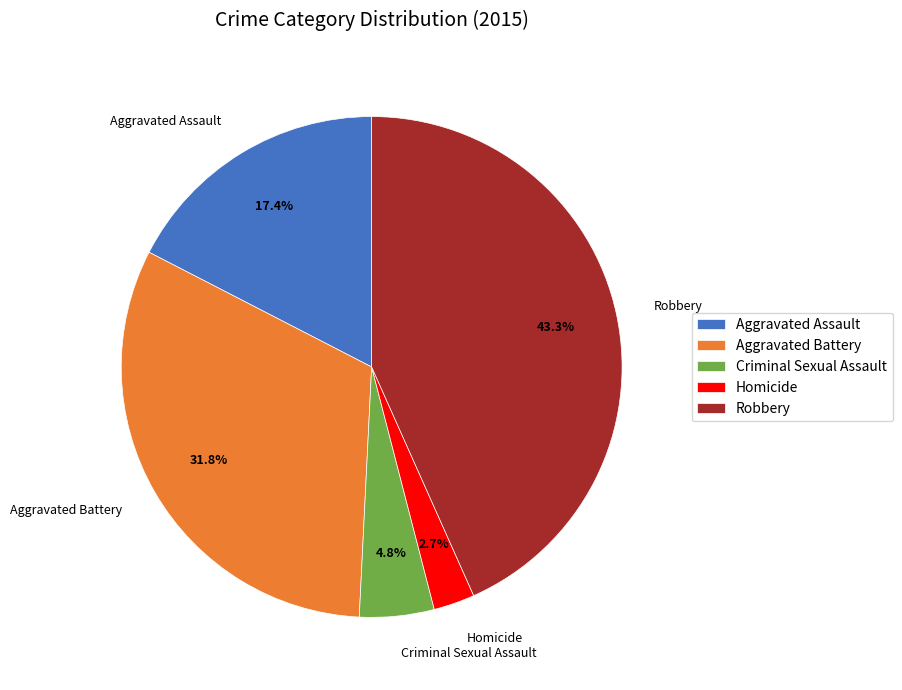

To the nearest percent, what is the difference between the Criminal Sexual Assault and Aggravated Assault slice percentages?

13%